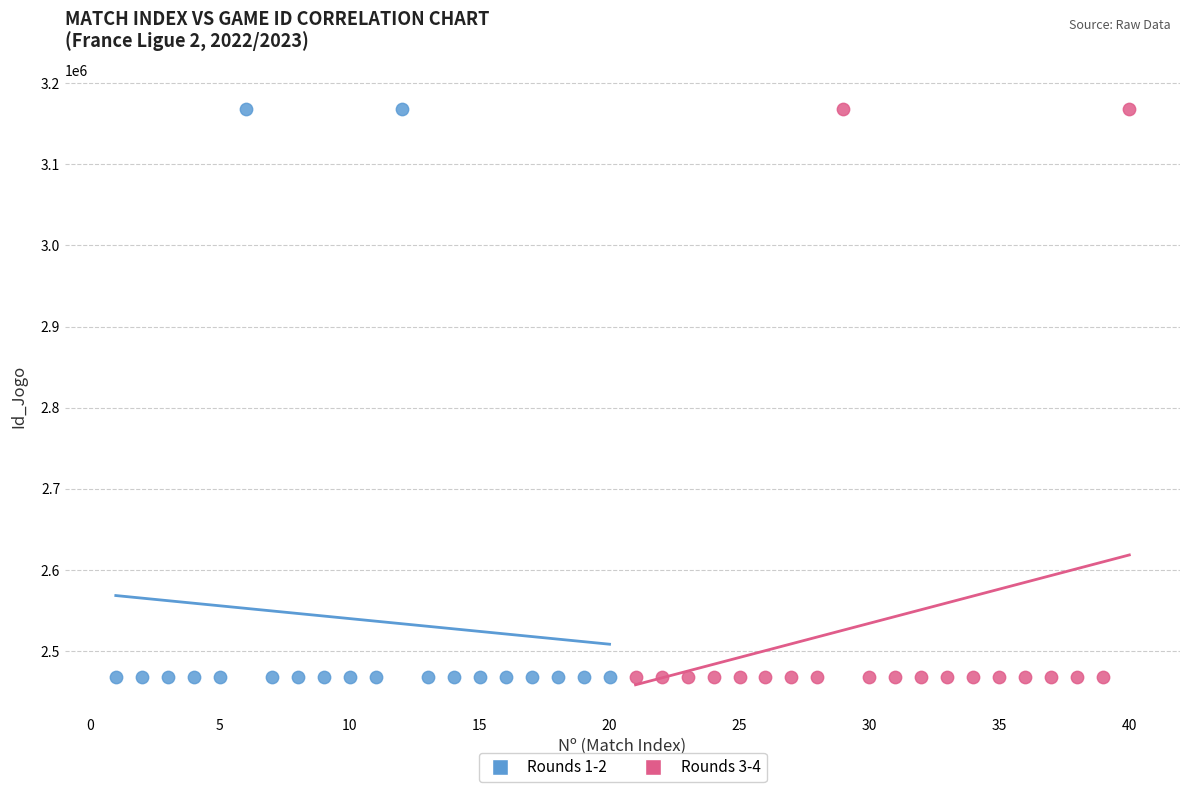

What are all the series names shown in the legend?

Rounds 1-2, Rounds 3-4